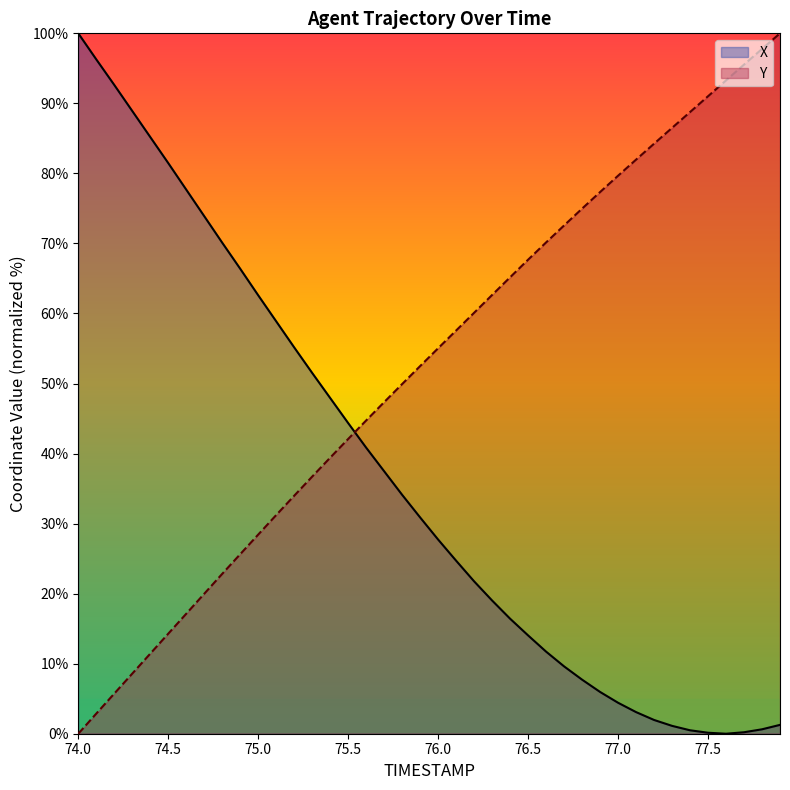

Between 74.9 and 77.8, which series saw the biggest shift?

Y